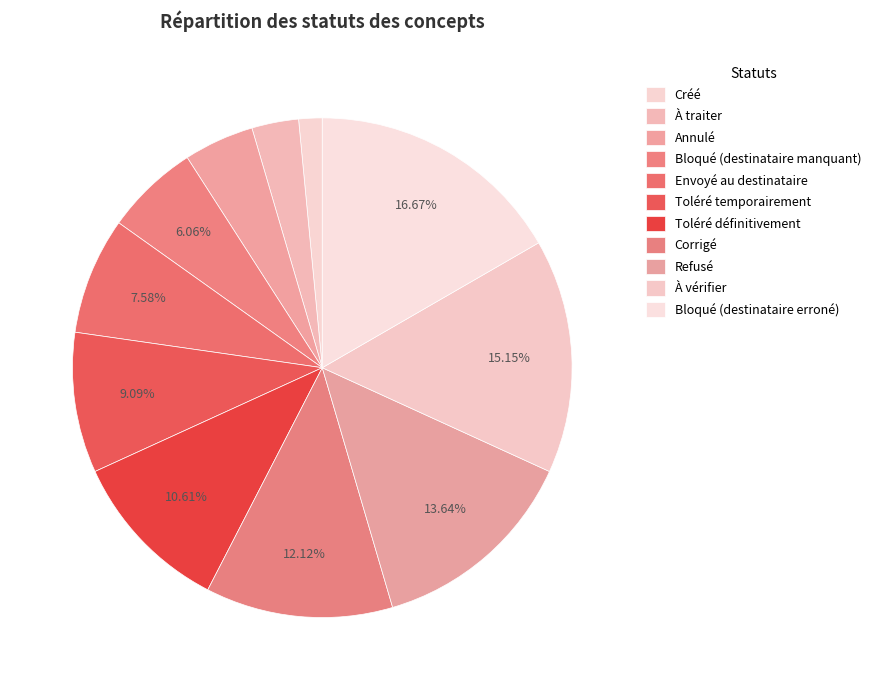

What percentage is NOT represented by Bloqué (destinataire manquant)?

93.9%